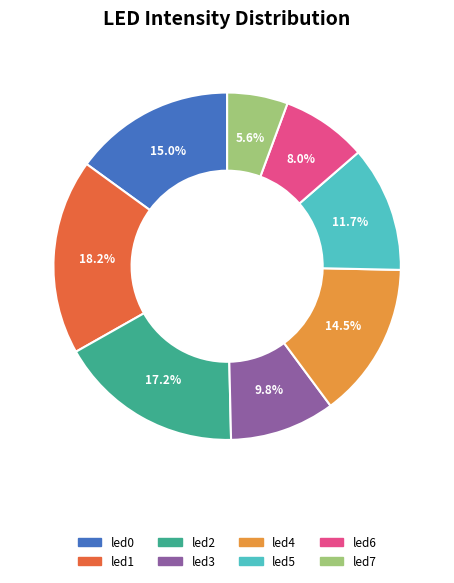

What percentage is NOT represented by led3?

90.2%